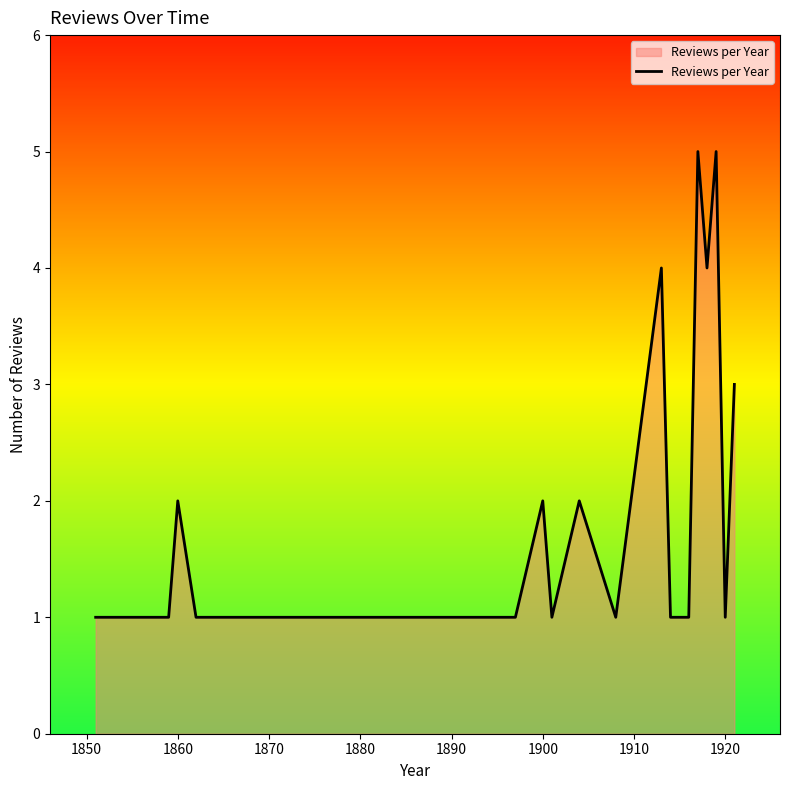

What is the difference between the maximum and minimum values?

4